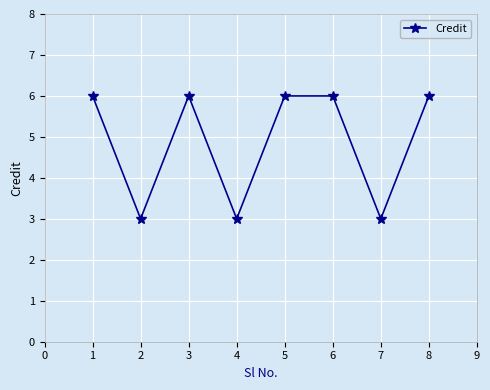

What is the value of the 1st point from the left?

6